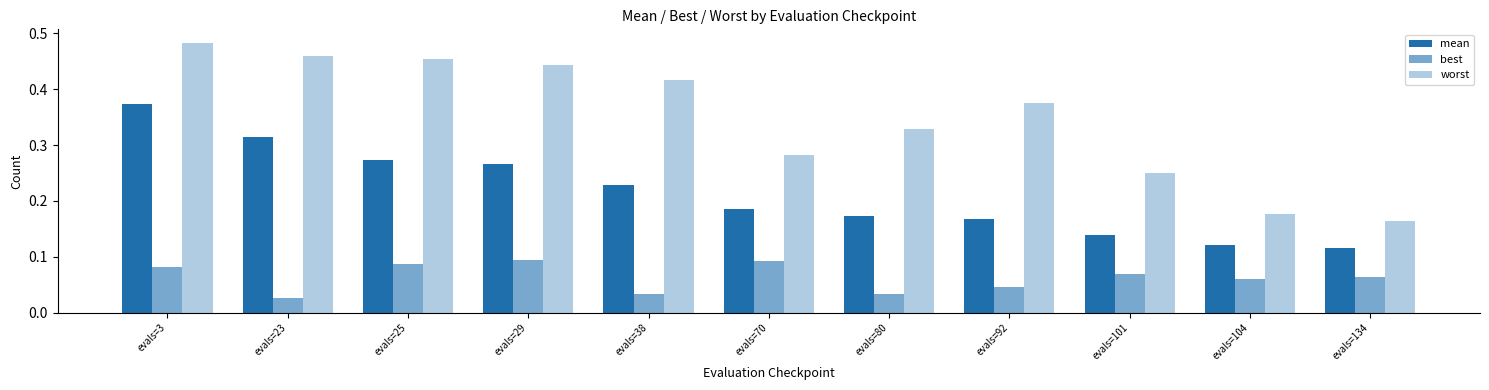

What is the spread (max minus min) of values at evals=70?

0.2